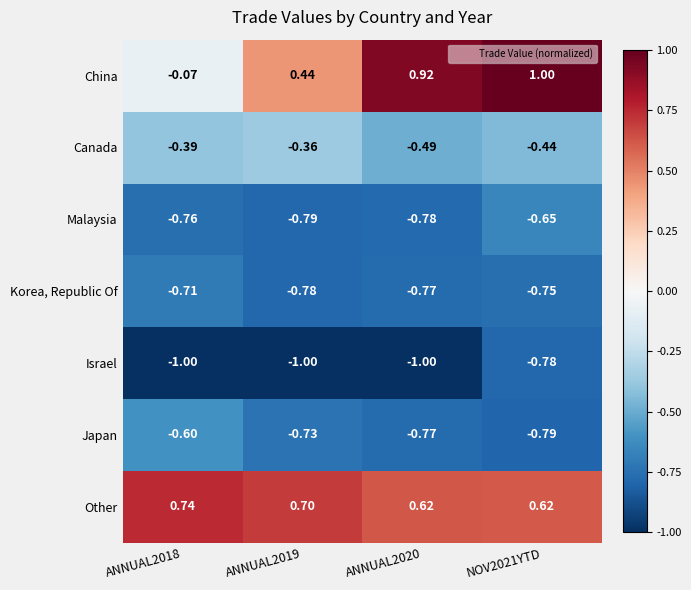

Which series has the widest spread of values?

China